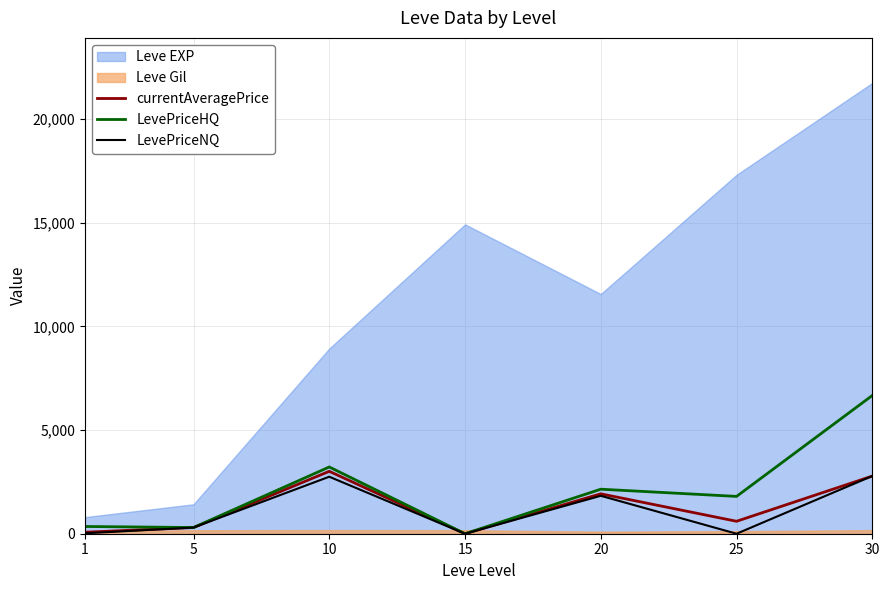

True or false: currentAveragePrice and LevePriceHQ cross at least once.

False